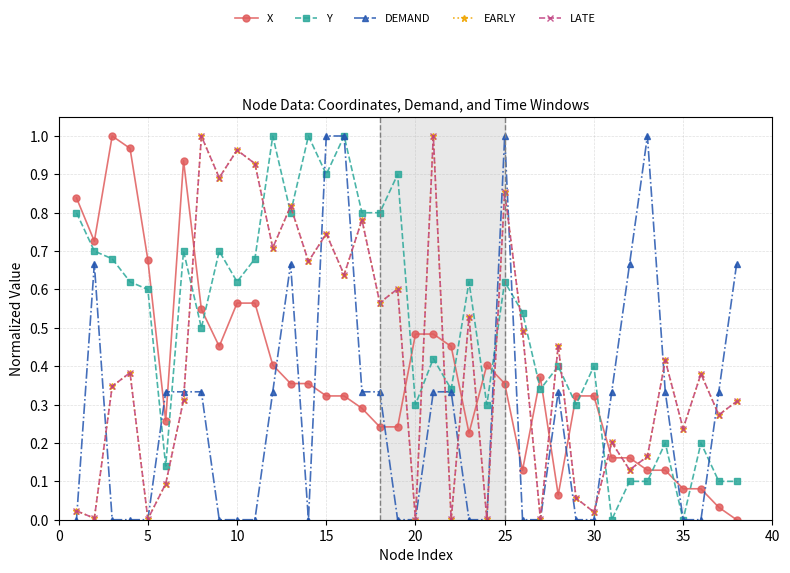

Does the chart have visible grid lines?

Yes